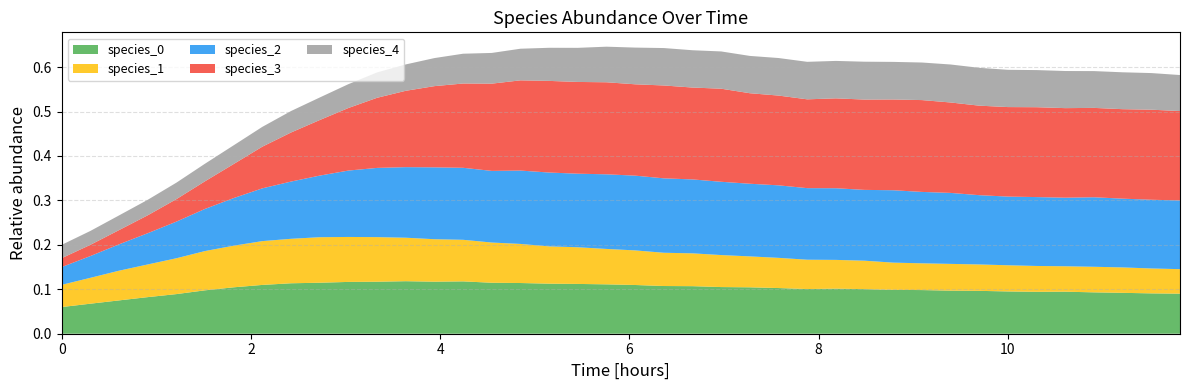

Reading right to left, extract all data points from this chart.

species_0: 0.1	0.1	0.1	0.1	0.1	0.1	0.1	0.1	0.1	0.1	0.1	0.1	0.1	0.1	0.1	0.1	0.1	0.1	0.1	0.1	0.1	0.1	0.1	0.1	0.1	0.1	0.1	0.1	0.1	0.1	0.1	0.1	0.1	0.1	0.1	0.1	0.1	0.1	0.1	0.1
species_1: 0.1	0.1	0.1	0.1	0.1	0.1	0.1	0.1	0.1	0.1	0.1	0.1	0.1	0.1	0.1	0.1	0.1	0.1	0.1	0.1	0.1	0.1	0.1	0.1	0.1	0.1	0.1	0.1	0.1	0.1	0.1	0.1	0.1	0.1	0.1	0.1	0.1	0.1	0.1	0.1
species_2: 0.2	0.2	0.2	0.2	0.2	0.2	0.2	0.2	0.2	0.2	0.2	0.2	0.2	0.2	0.2	0.2	0.2	0.2	0.2	0.2	0.2	0.2	0.2	0.2	0.2	0.2	0.2	0.2	0.2	0.1	0.1	0.1	0.1	0.1	0.1	0.1	0.1	0.1	0.0	0.0
species_3: 0.2	0.2	0.2	0.2	0.2	0.2	0.2	0.2	0.2	0.2	0.2	0.2	0.2	0.2	0.2	0.2	0.2	0.2	0.2	0.2	0.2	0.2	0.2	0.2	0.2	0.2	0.2	0.2	0.2	0.1	0.1	0.1	0.1	0.1	0.1	0.1	0.0	0.0	0.0	0.0
species_4: 0.1	0.1	0.1	0.1	0.1	0.1	0.1	0.1	0.1	0.1	0.1	0.1	0.1	0.1	0.1	0.1	0.1	0.1	0.1	0.1	0.1	0.1	0.1	0.1	0.1	0.1	0.1	0.1	0.1	0.1	0.1	0.0	0.0	0.0	0.0	0.0	0.0	0.0	0.0	0.0